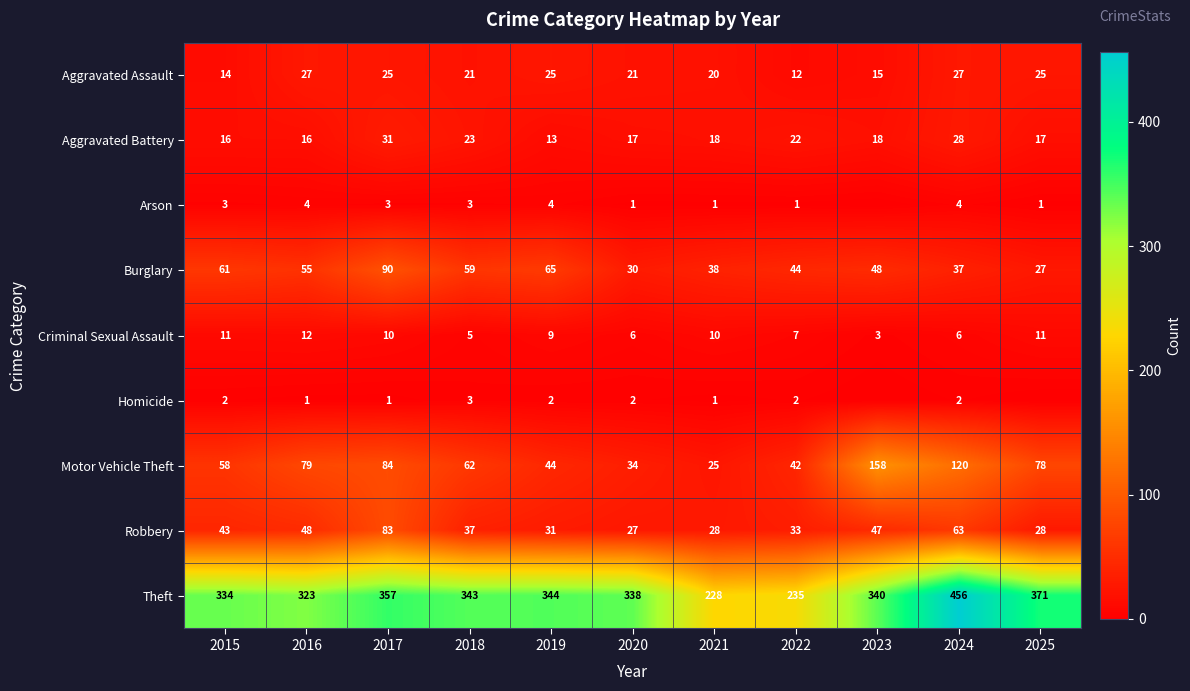

Which category has the lowest value in the Robbery series?

2020